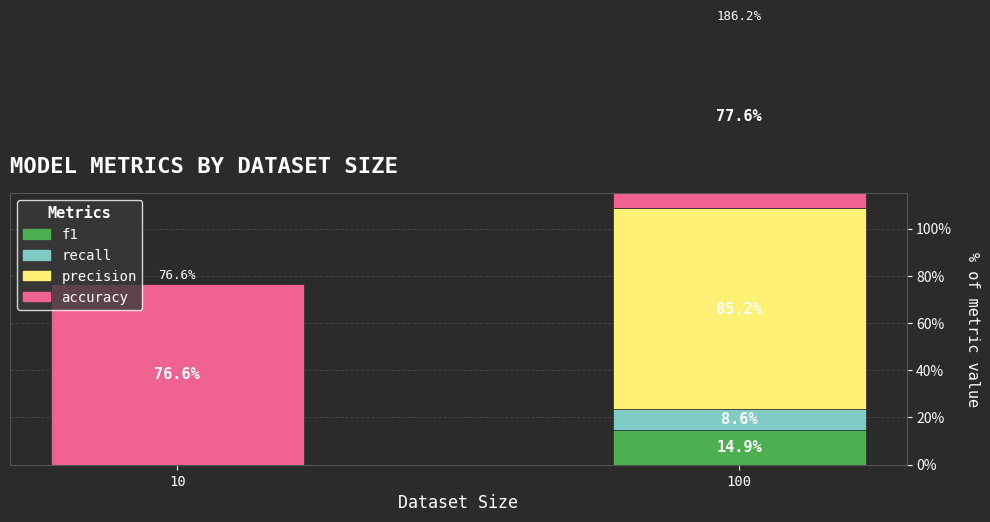

Reading right to left, list all the values displayed in this chart.

f1: 100=14.9	10=0.0
recall: 100=8.6	10=0.0
precision: 100=85.2	10=0.0
accuracy: 100=77.6	10=76.6